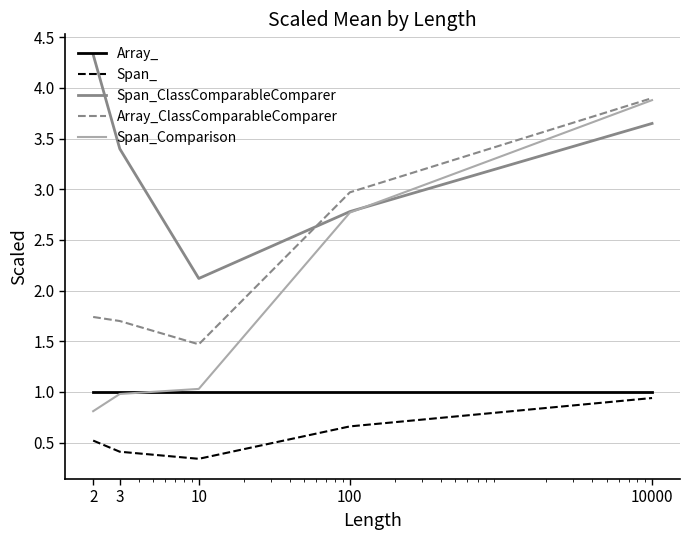

True or false: Span_ClassComparableComparer and Span_ cross at least once.

False